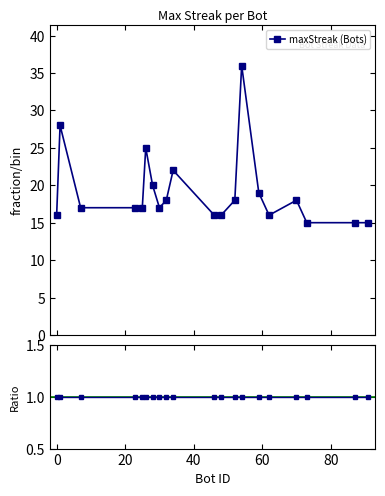

What is the minimum value for maxStreak (Bots)?

15